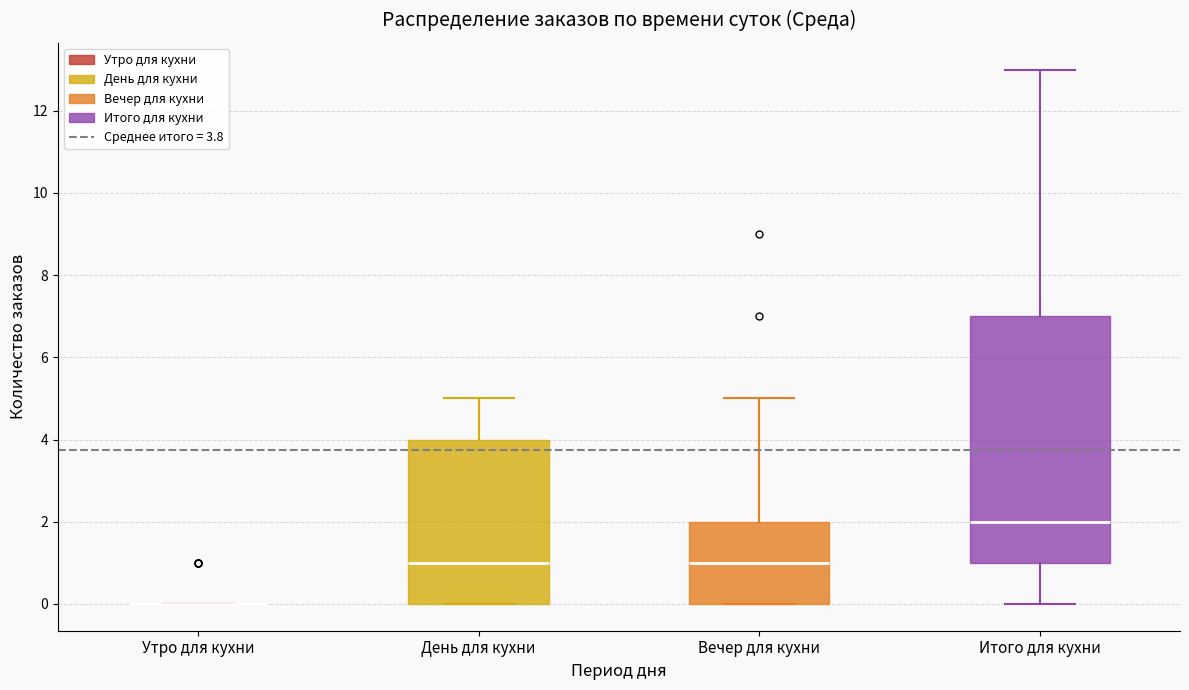

Which box is the tallest, from its lower edge to its upper edge?

Итого для кухни